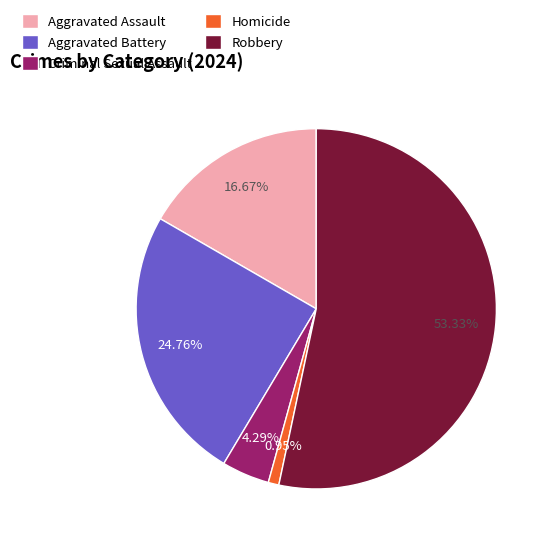

To the nearest percent, what portion does Criminal Sexual Assault represent?

4%